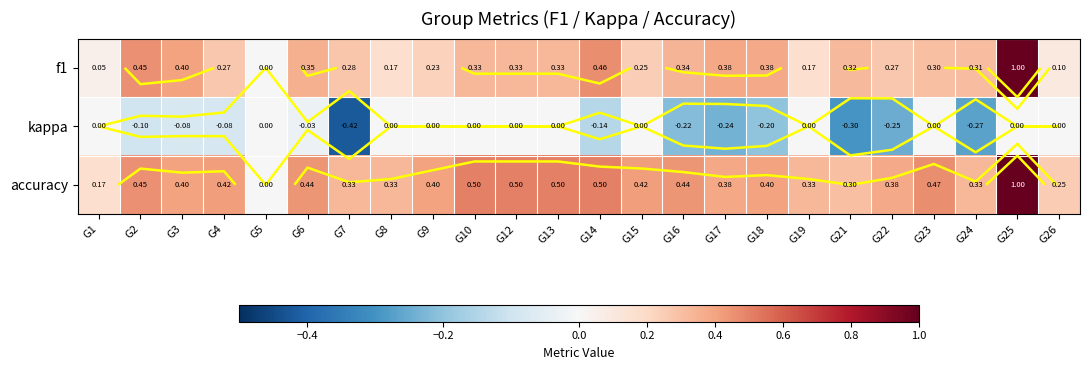

What is the minimum value for kappa?

-0.4